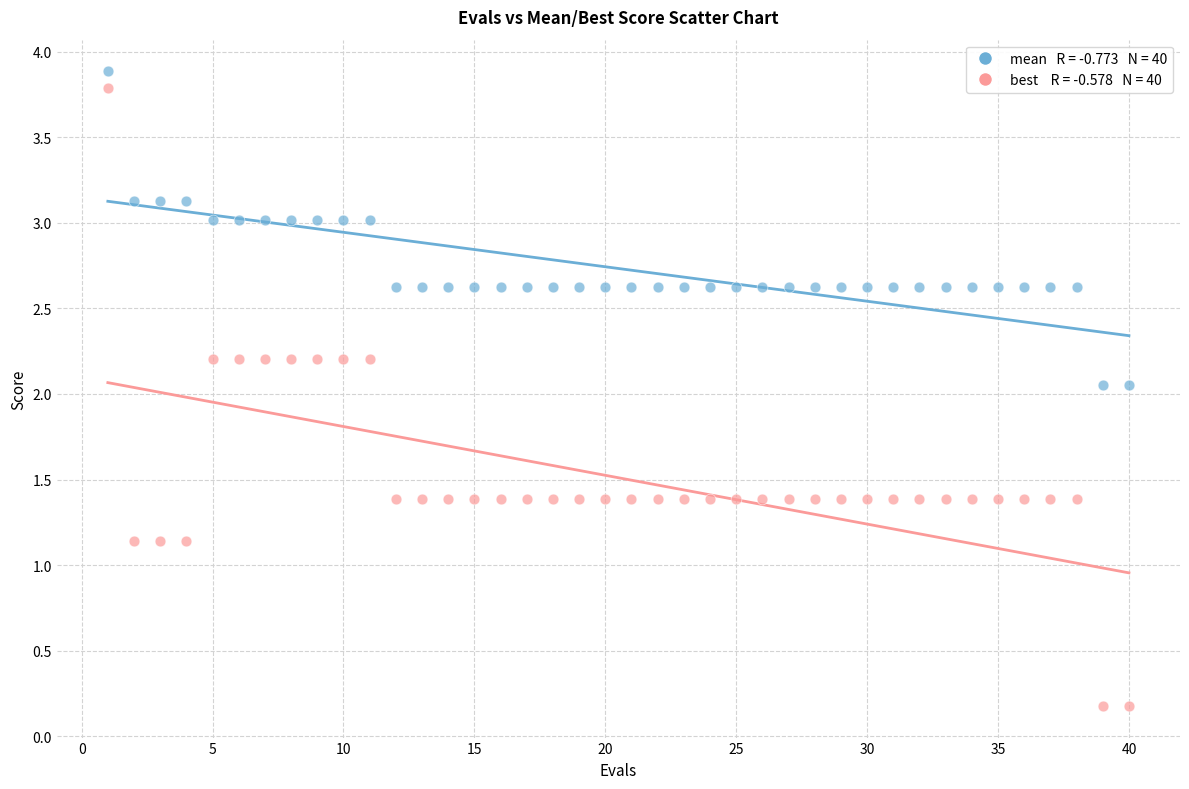

Across all data points, what is the range of Y values (max minus min)?

3.7